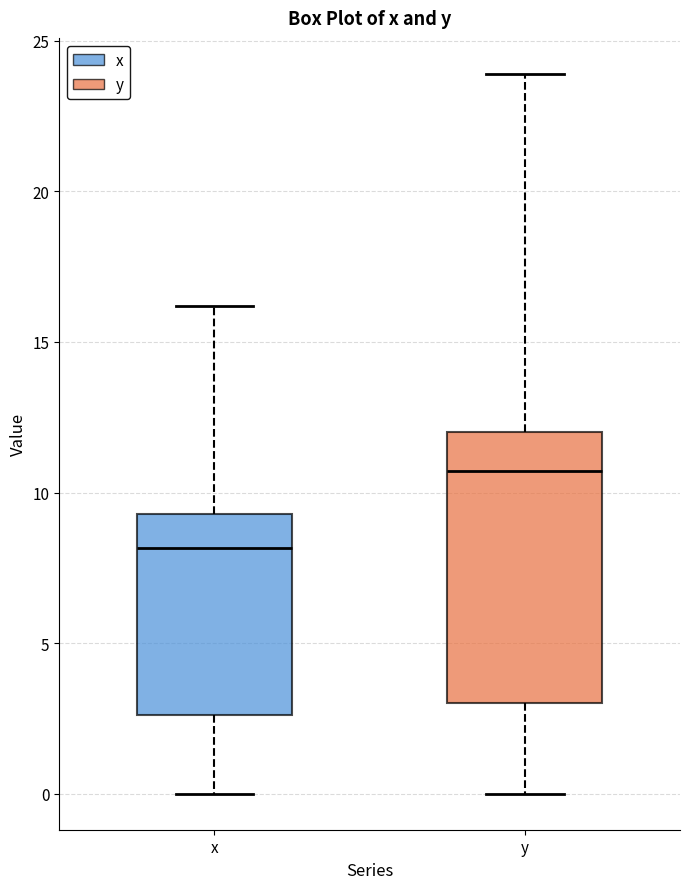

Which box has the highest median line?

y